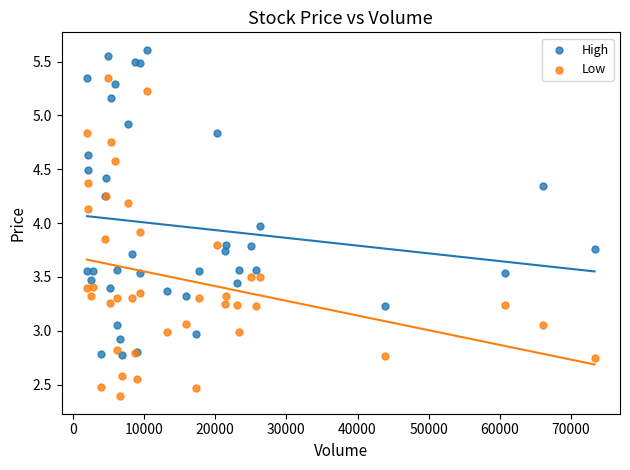

Which series reaches the maximum Y coordinate?

High